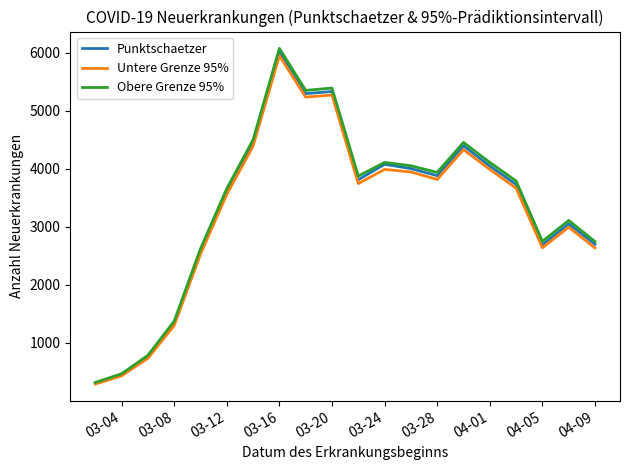

What is the maximum value for Untere Grenze 95%?

5952